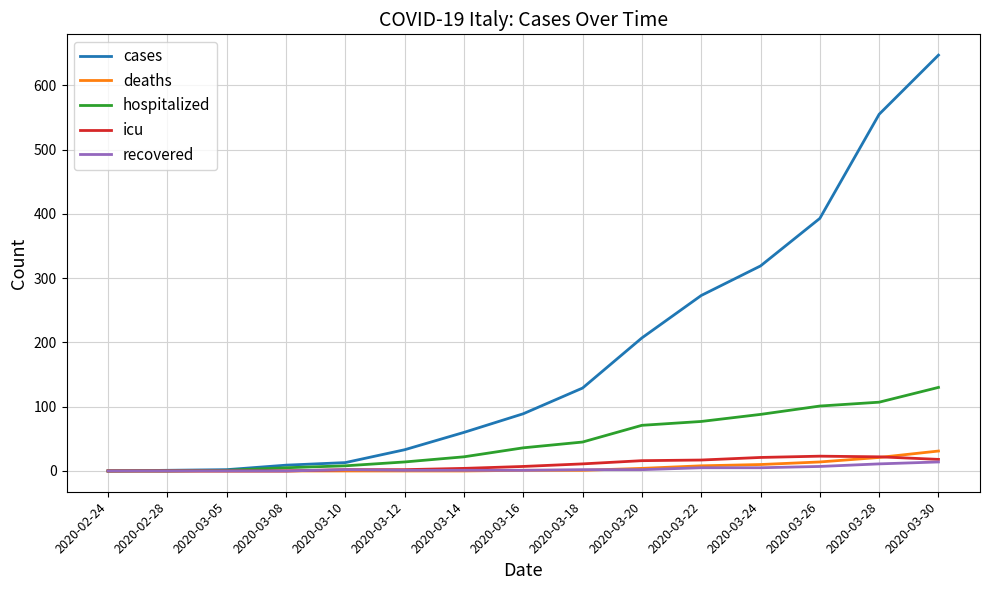

Which series changed the most between 2020-03-14 and 2020-03-22?

cases